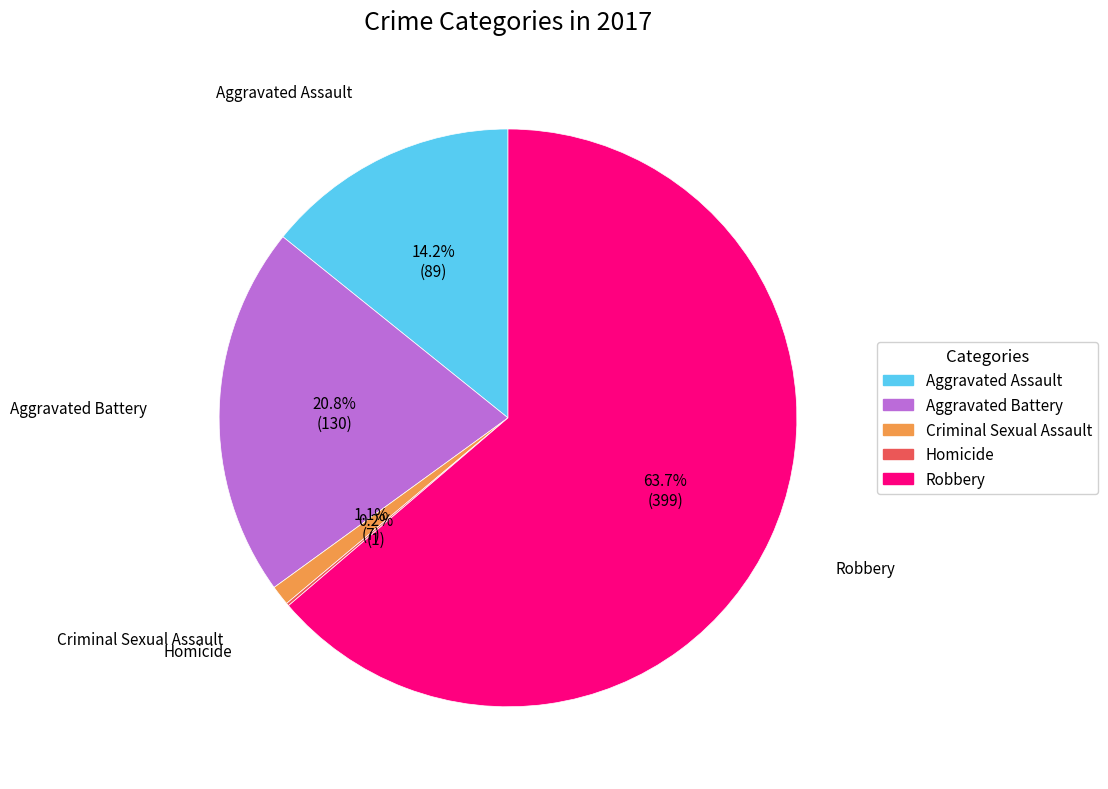

What percentage is the Aggravated Battery slice, to the nearest percent?

21%